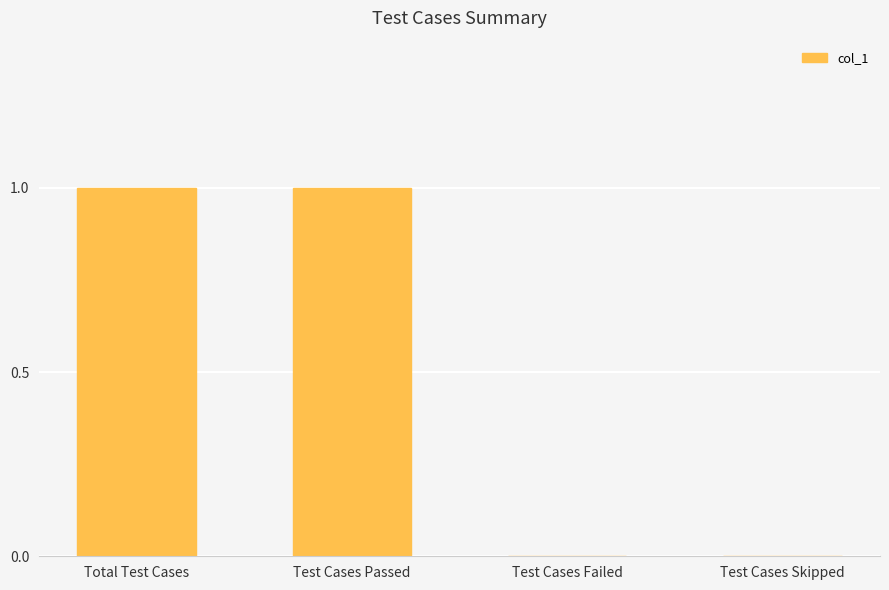

Does the chart contain stacked bars?

No